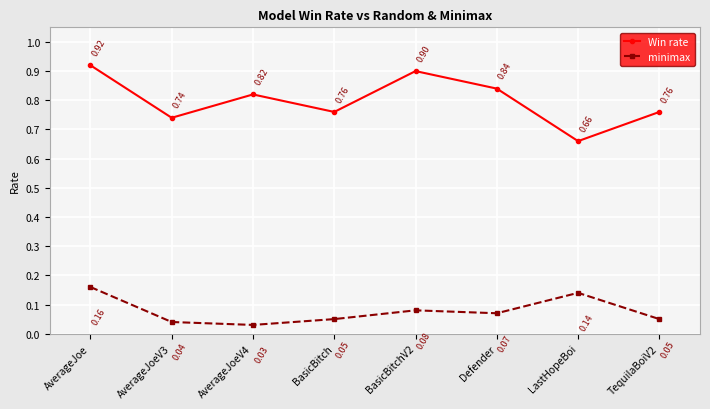

True or false: Win rate and minimax intersect in this chart.

False